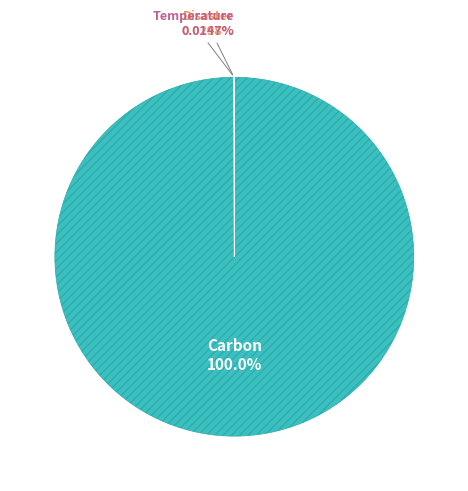

Does any single category account for the majority?

Yes